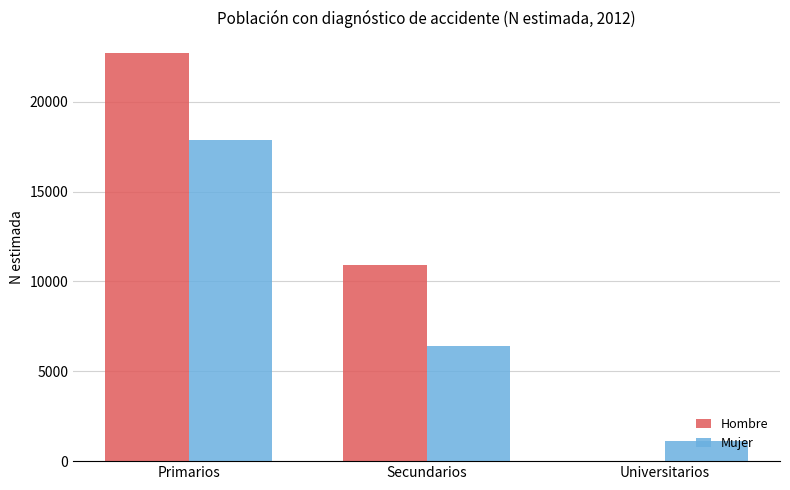

Does the chart contain stacked bars?

No